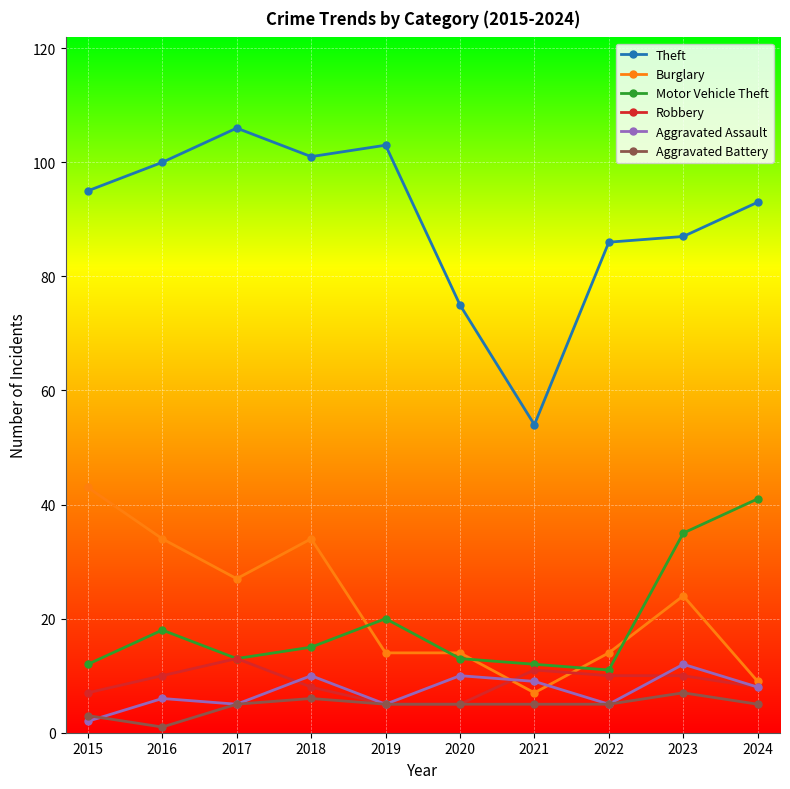

What is the difference between the maximum and second lowest values in the Robbery series?

8